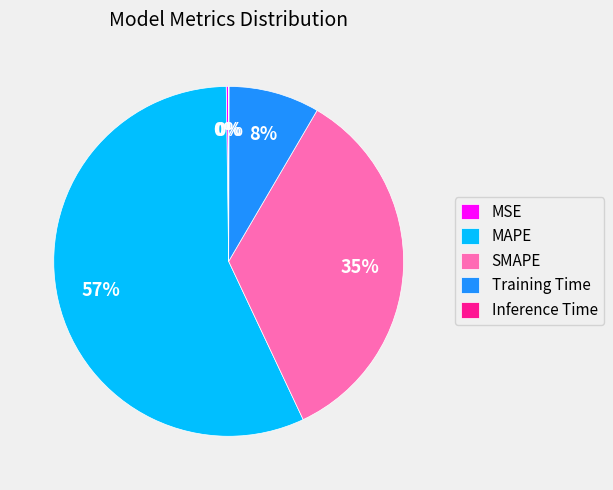

To the nearest percent, what is the difference between the largest and smallest slice percentages?

57%